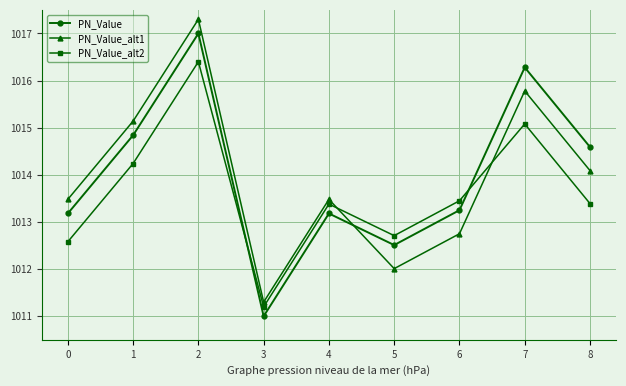

What is the average value of the PN_Value series?

1014.0